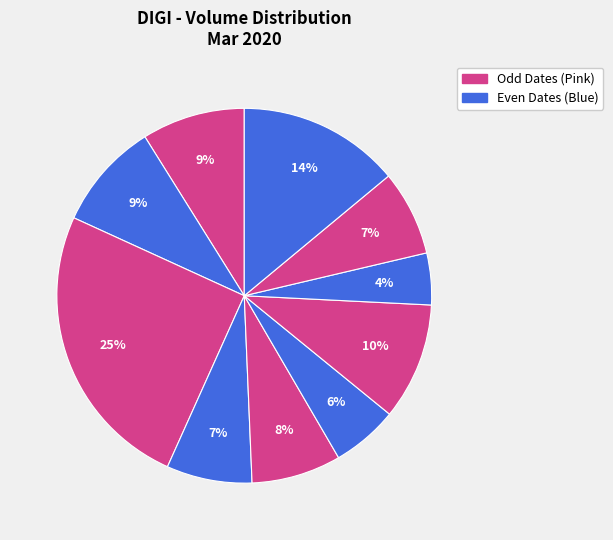

How many slices are in this pie chart?

10